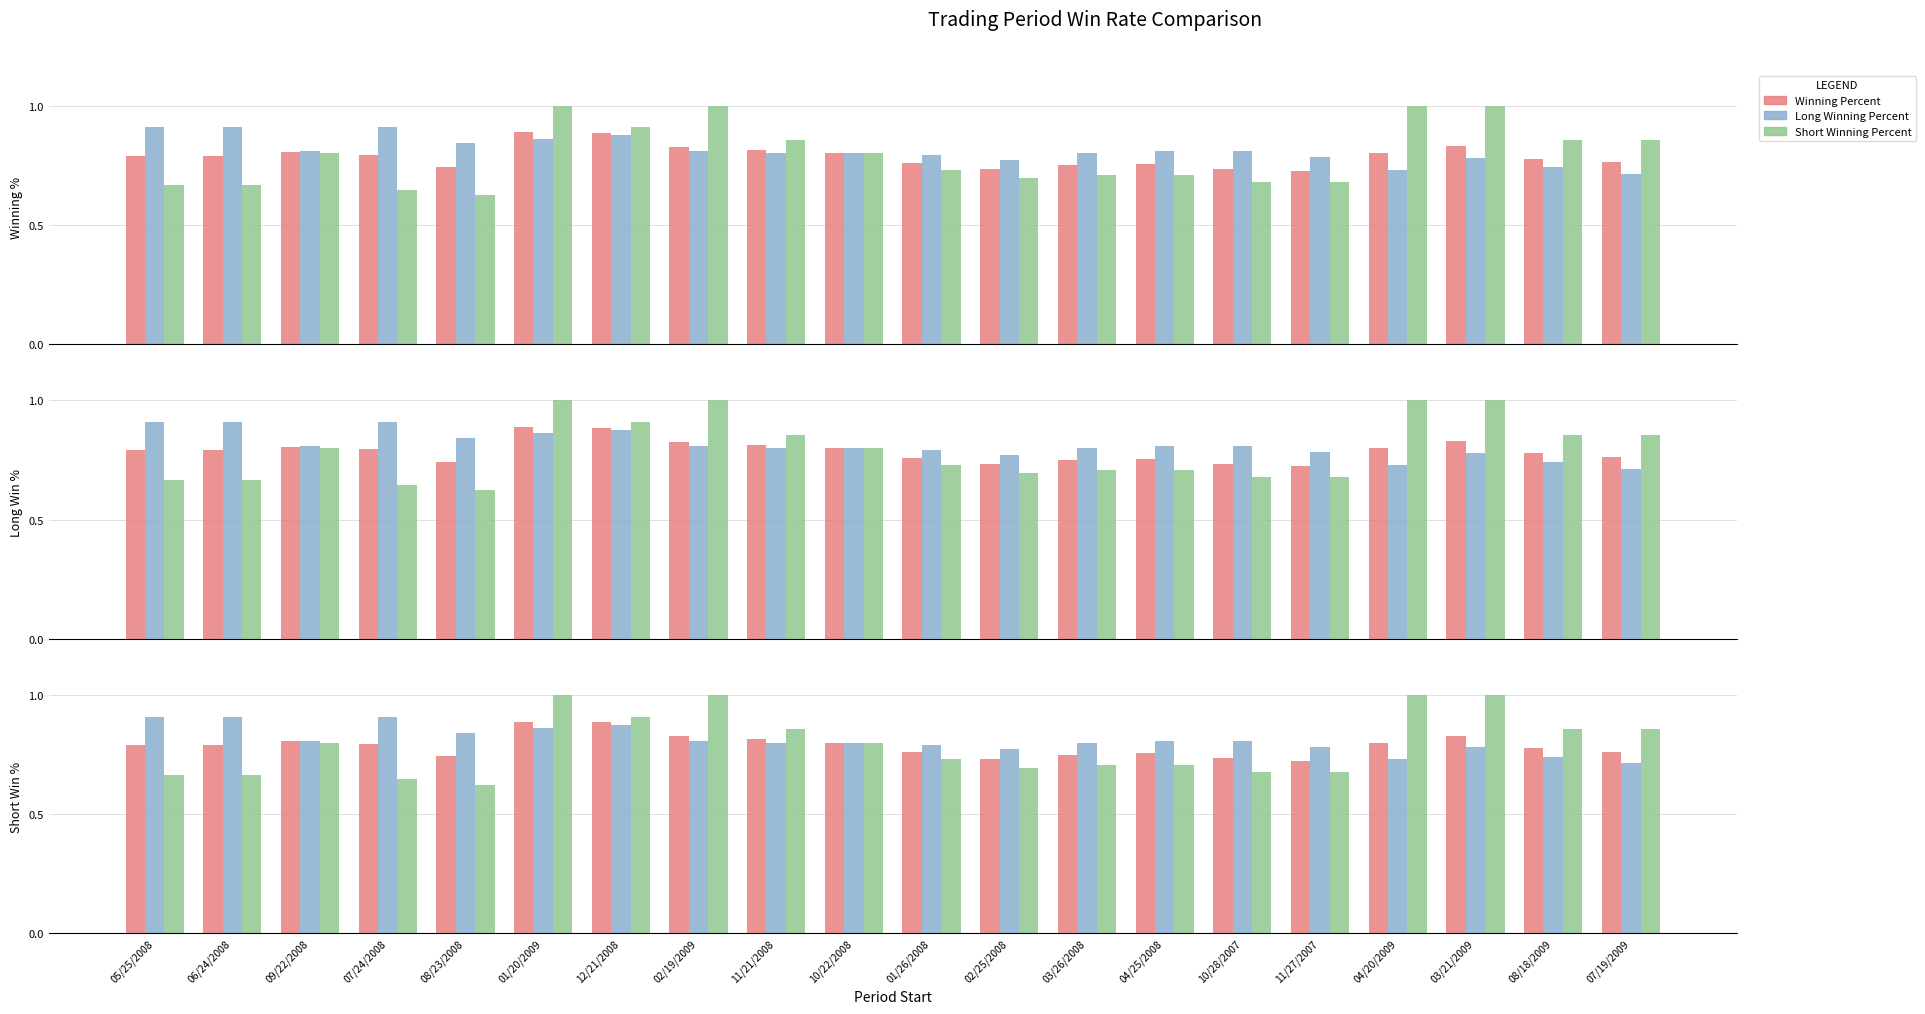

How many bars are there in total?

60